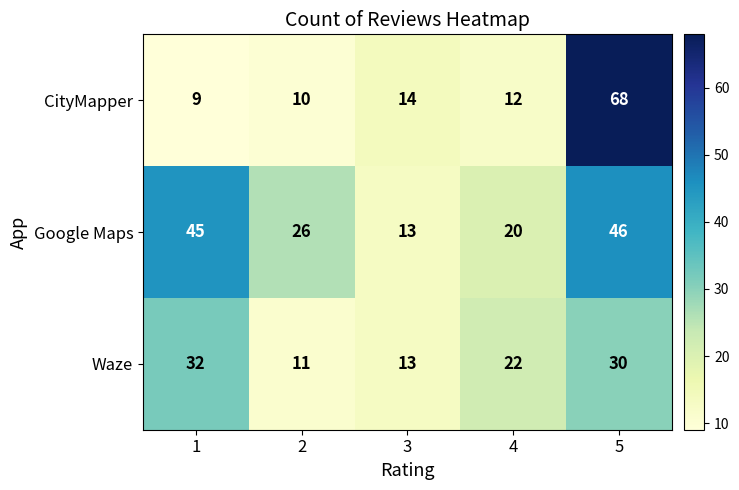

Is it true that Google Maps equals 26 at 2?

True